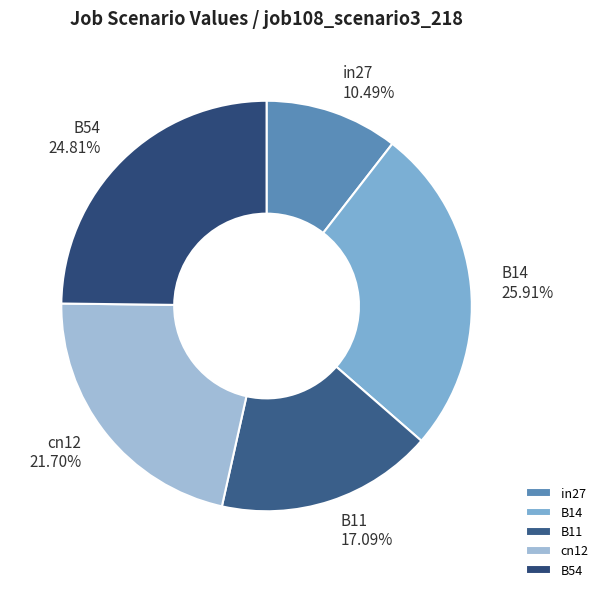

To the nearest percent, what percentage of the pie is in27?

10%